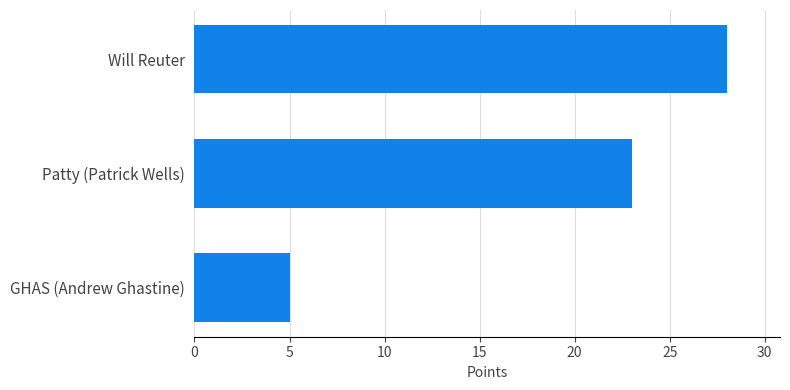

Count the number of data series in this chart.

1